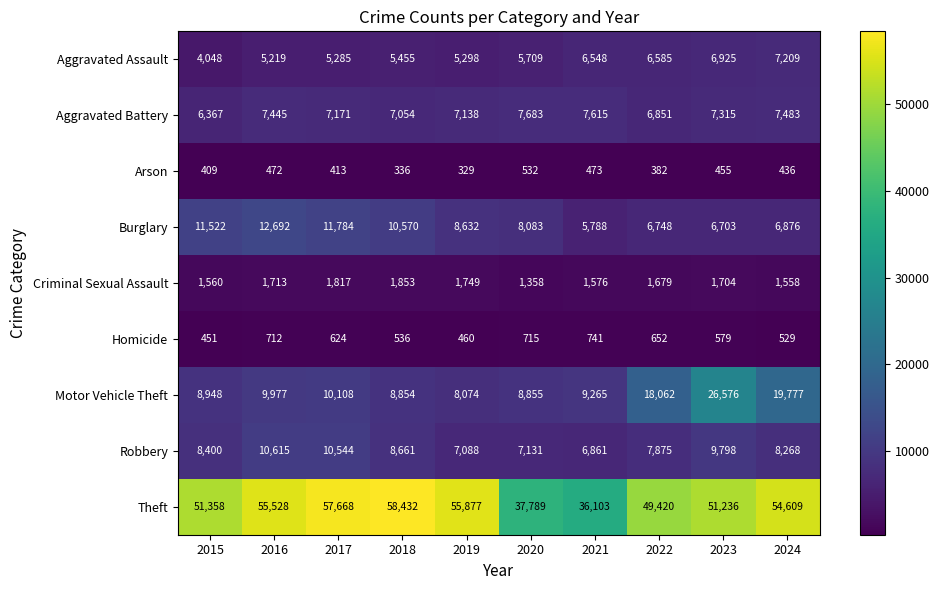

Which series has the widest spread of values?

Theft